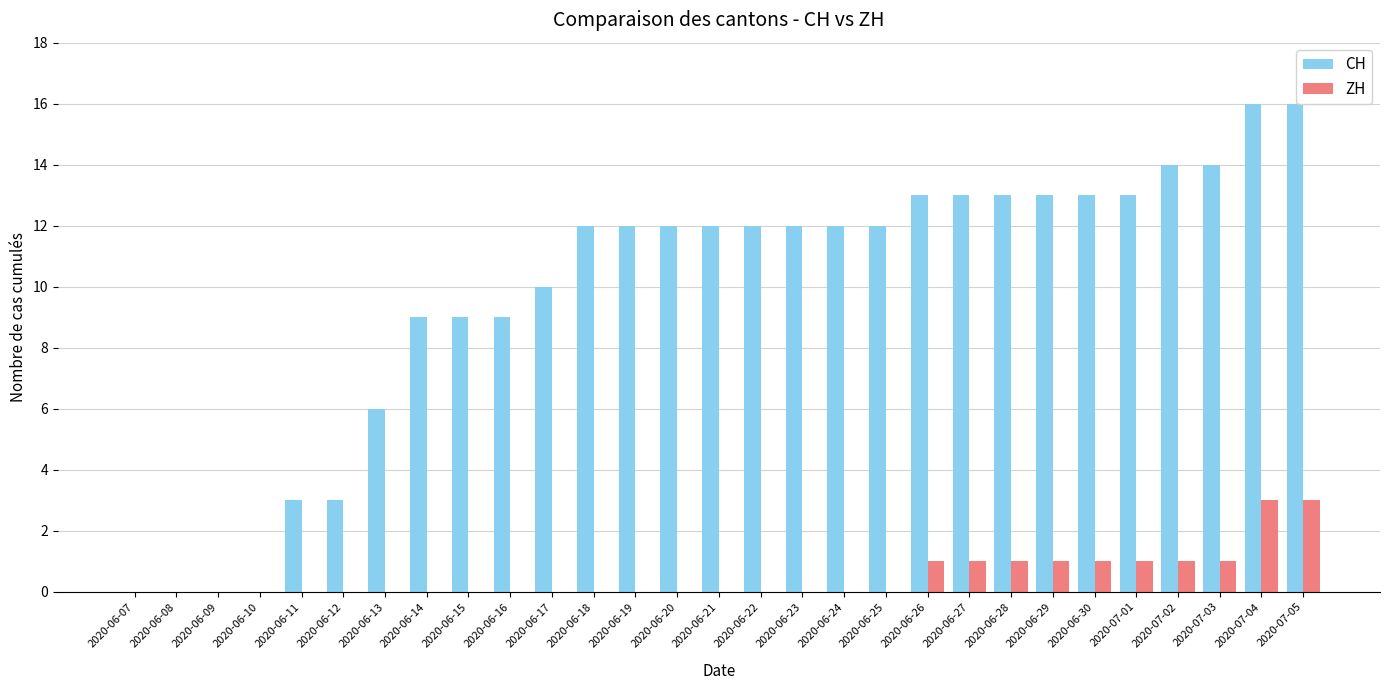

What is the highest value of the ZH series?

3